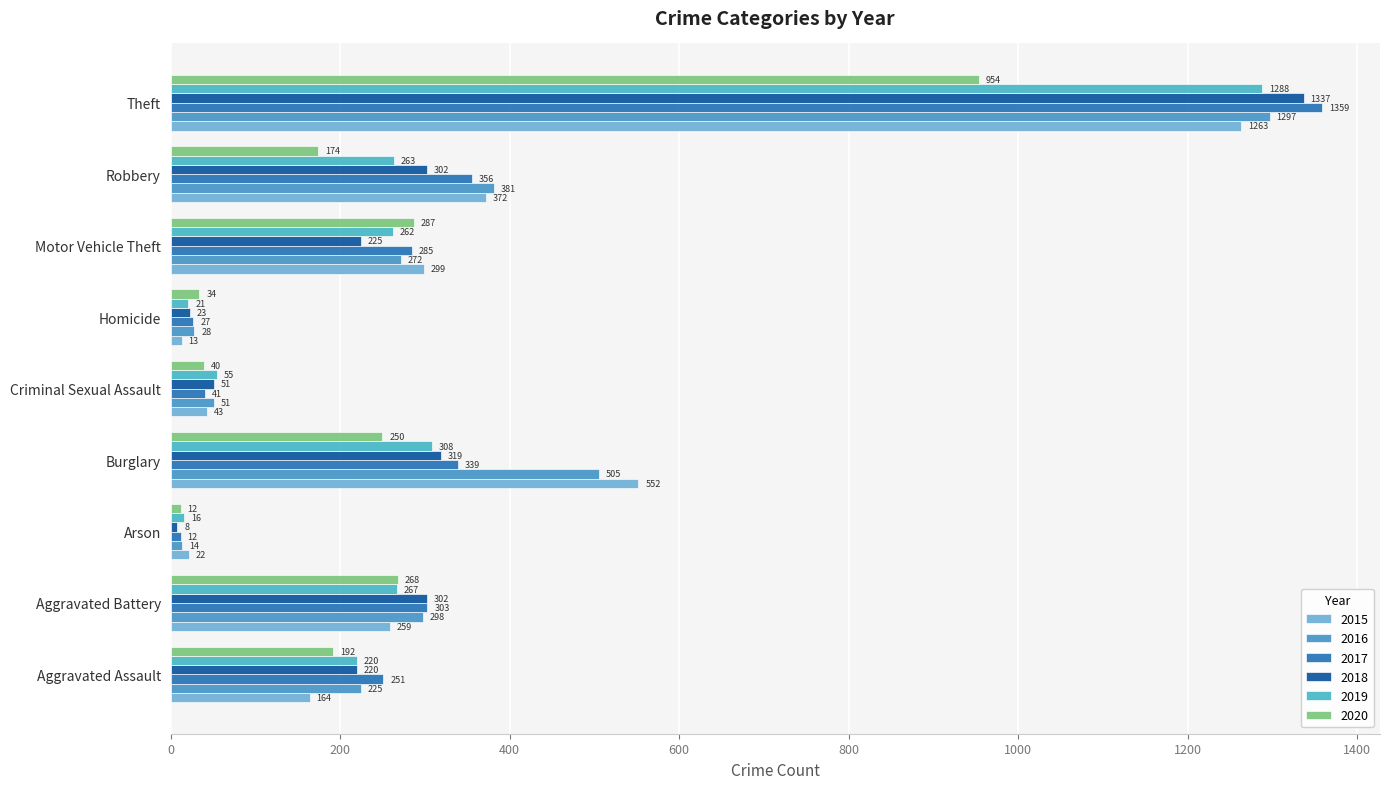

How many distinct data groups are displayed?

6